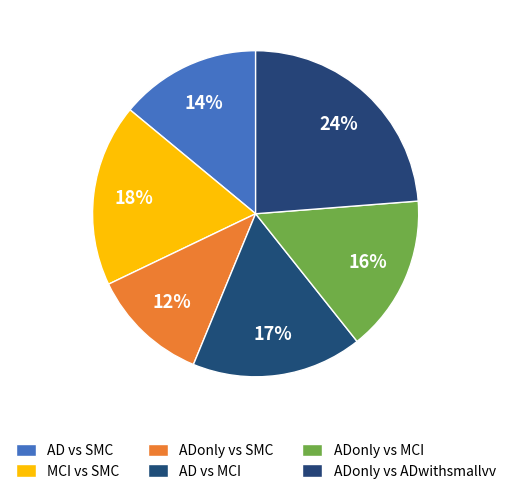

Is ADonly vs ADwithsmallvv the majority of the pie?

No